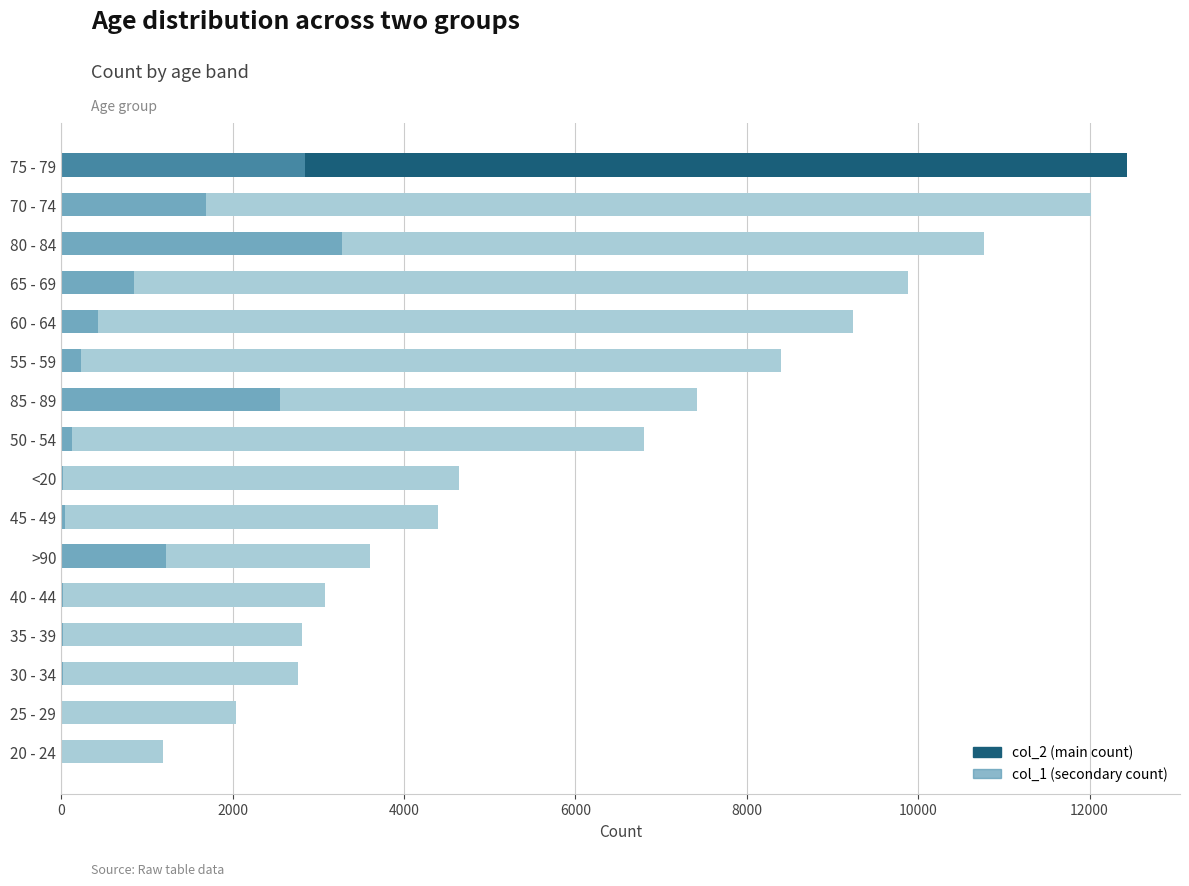

What is the difference between the maximum and minimum values in the col_1 series?

3270